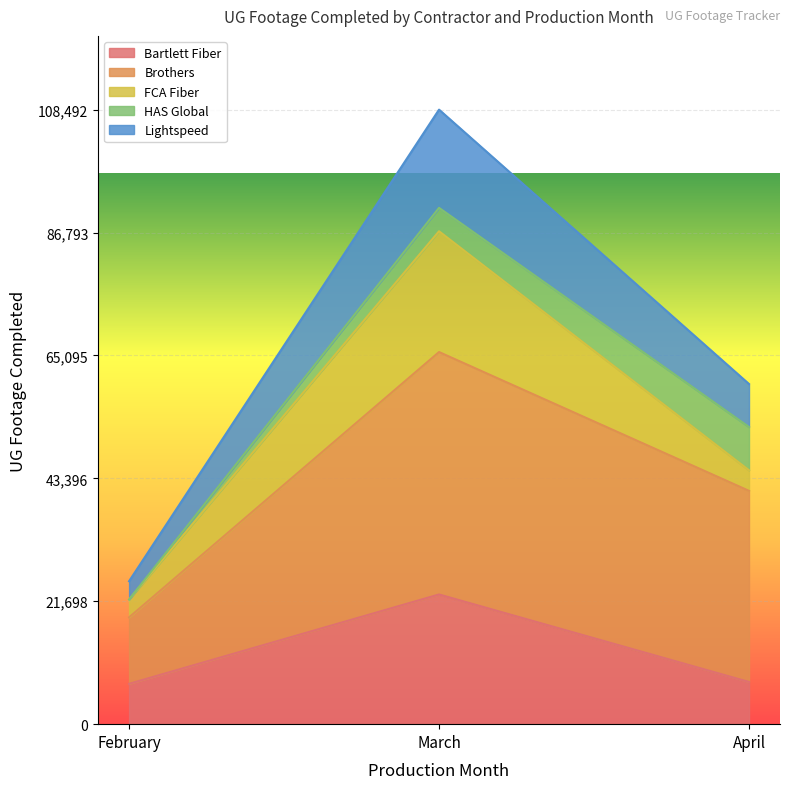

The value of Bartlett Fiber at March is 22896. True or false?

True